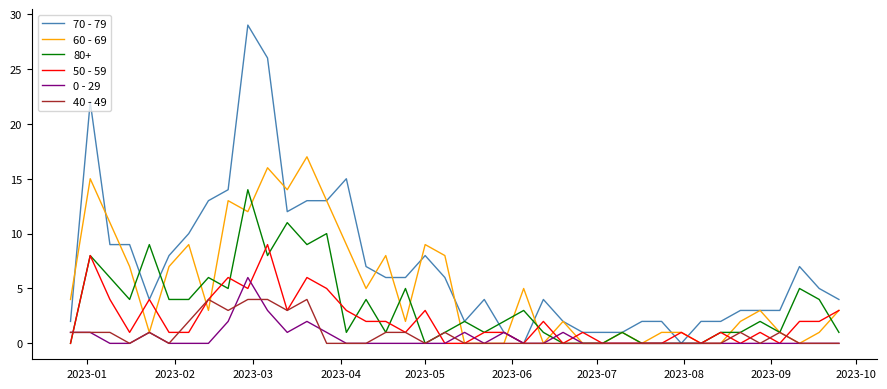

Count the 50 - 59 values in the range 0 to 3.

31